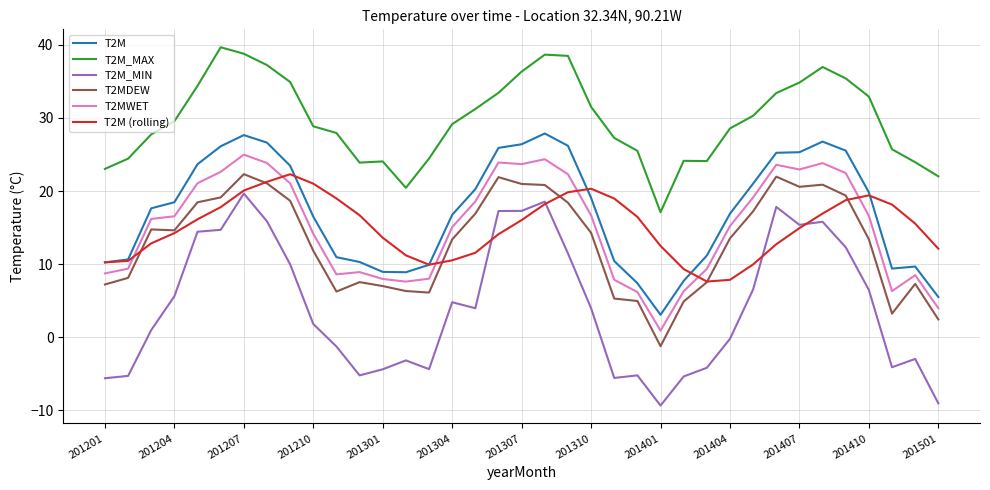

Does the chart have visible grid lines?

Yes